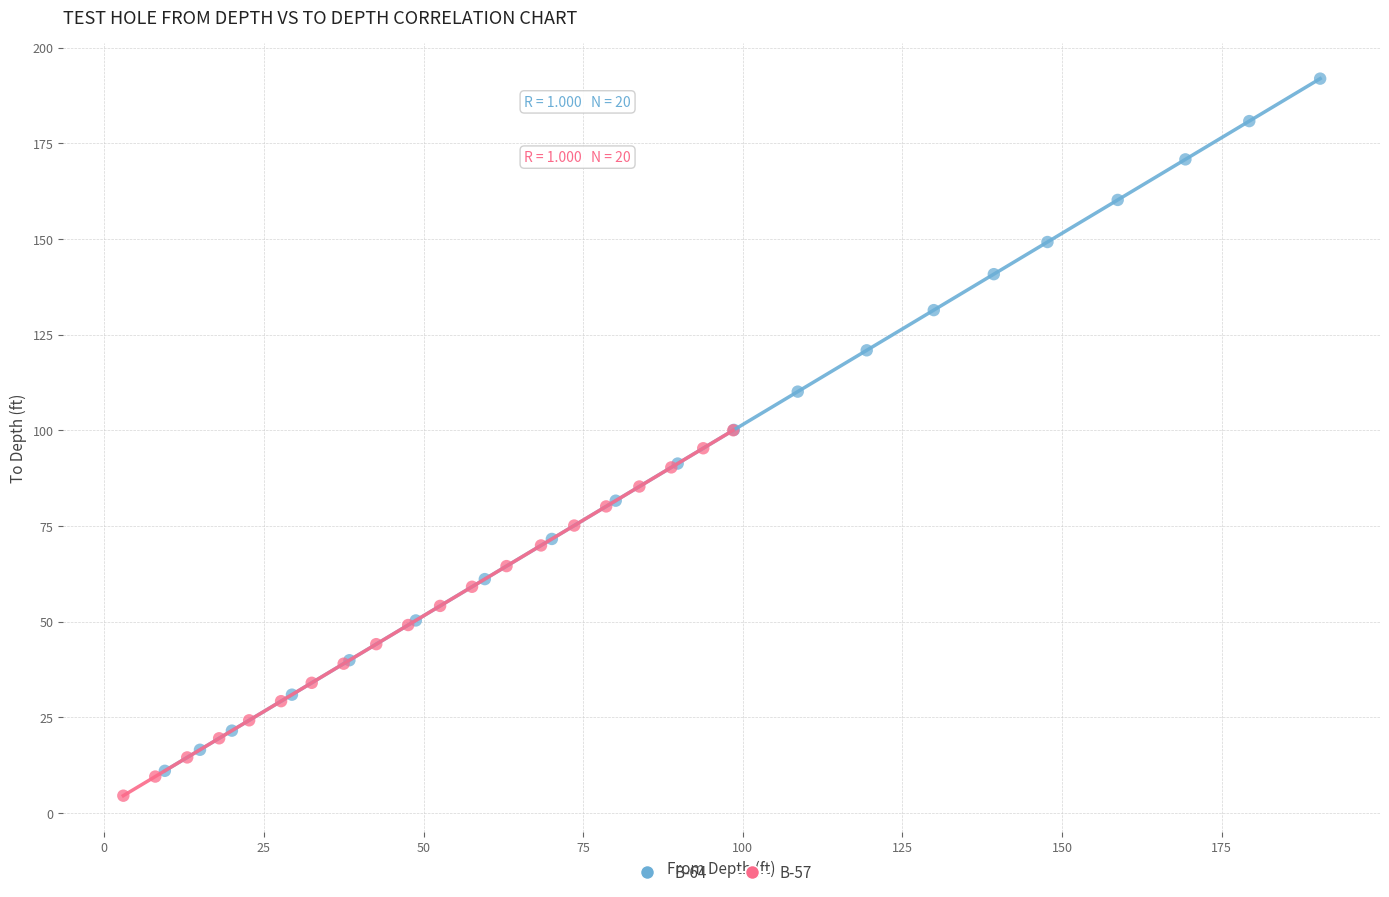

Which series has the largest Y range (max minus min)?

B-64